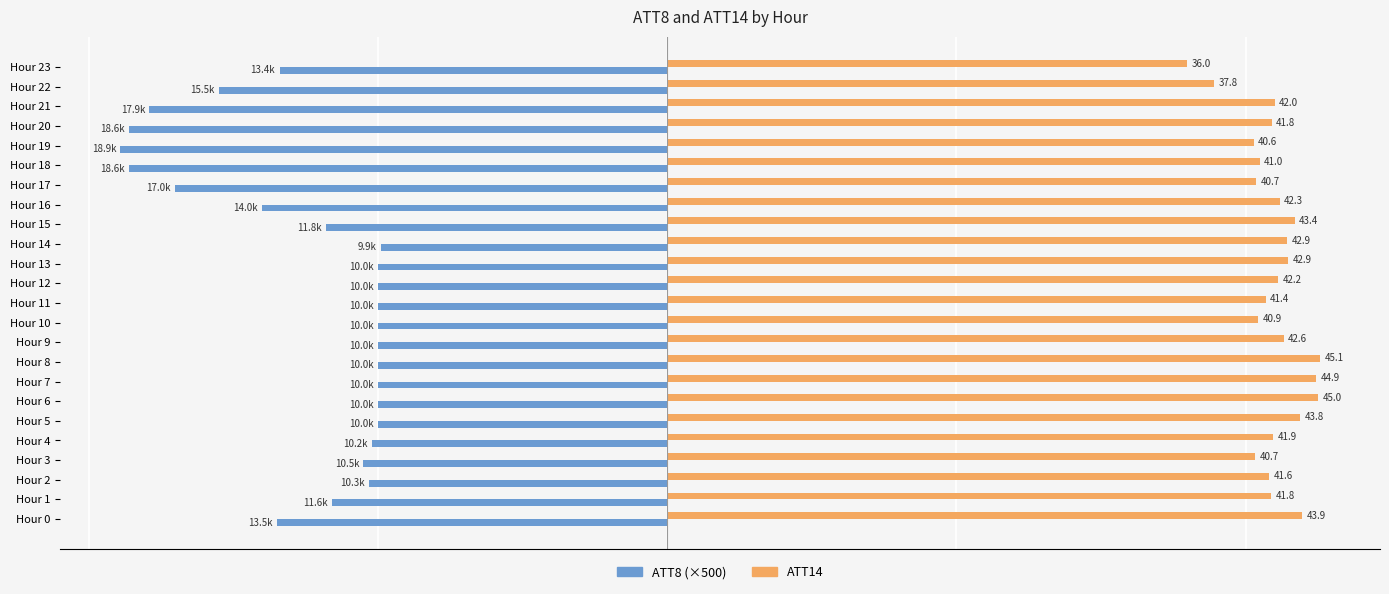

At which category is the sum across all series the highest?

Hour 8